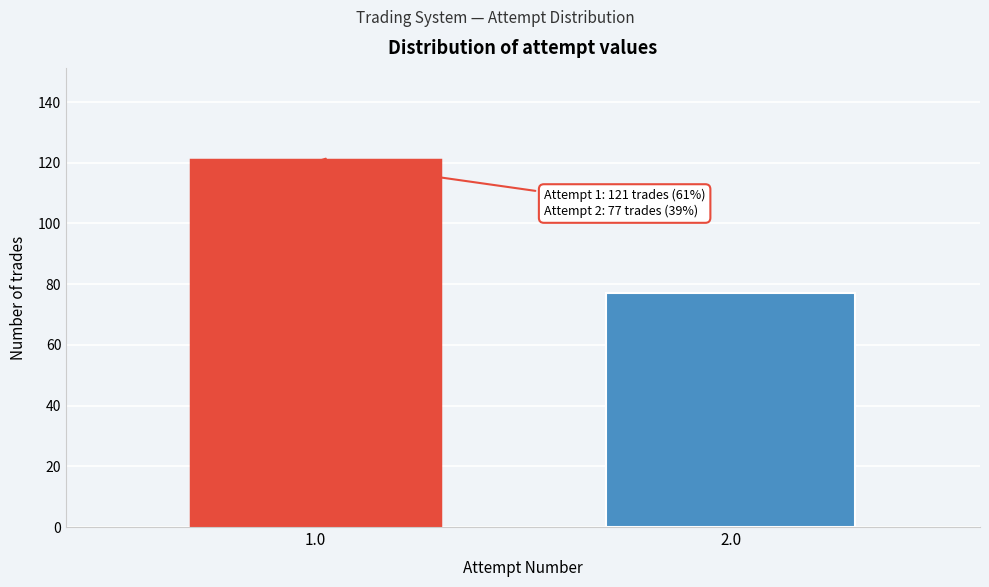

Reading left to right, transcribe all the data shown in this chart.

1.0=121	2.0=77